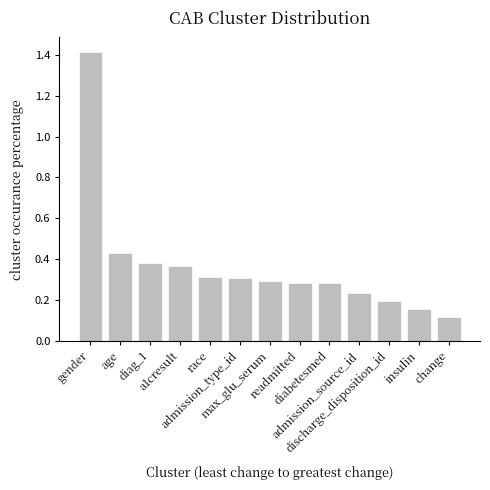

Is it true that the value at discharge_disposition_id is 0.1?

False